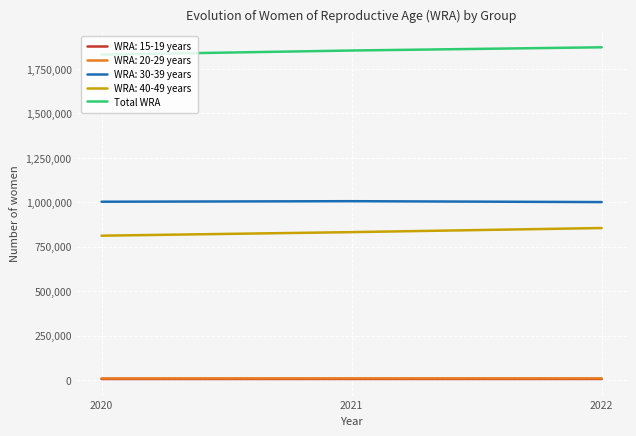

What is the maximum value shown in the chart?

1871600